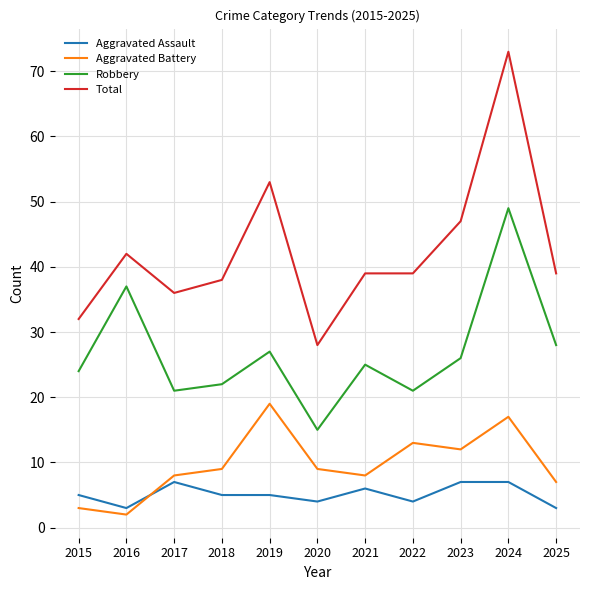

Count the number of data series in this chart.

4